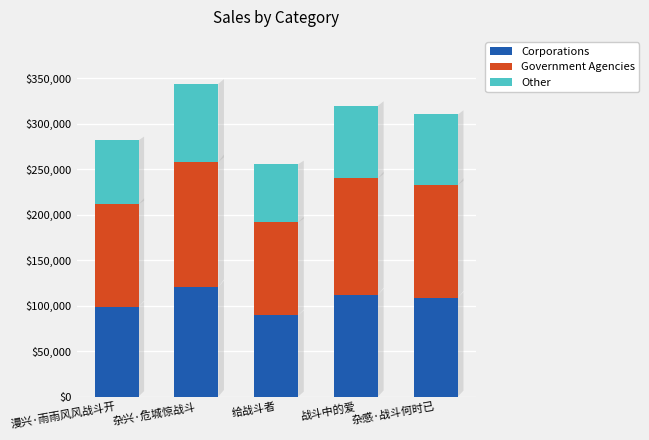

What is the lowest value of the Corporations series?

89484.5